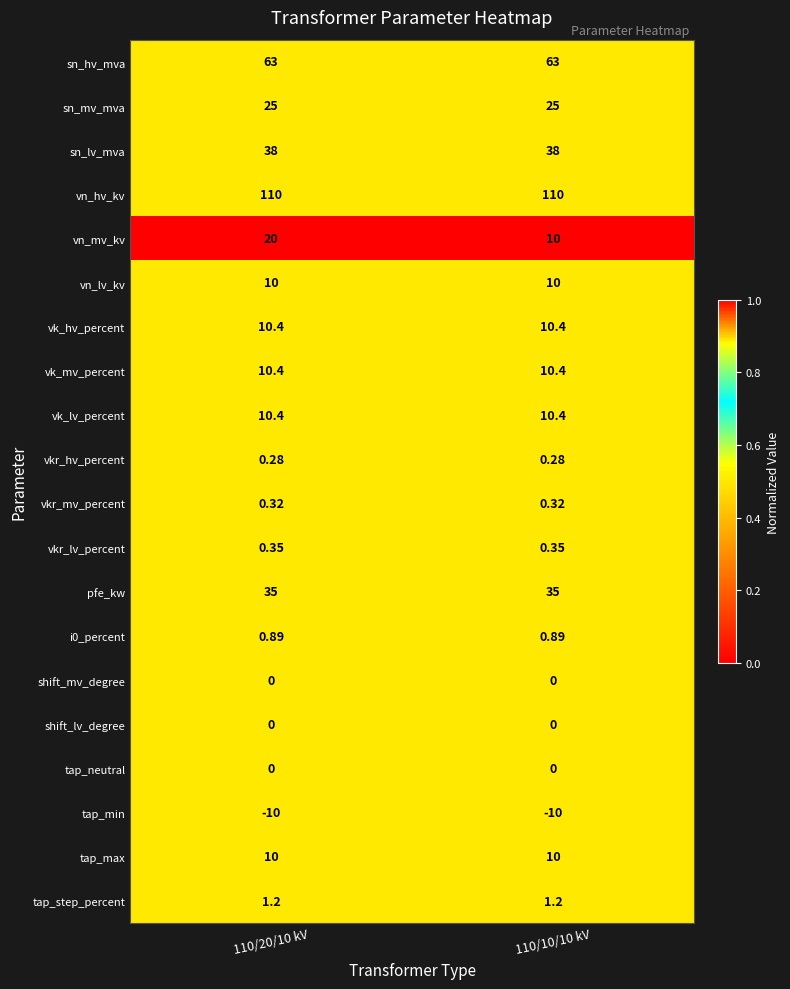

Which series has the largest total across all categories?

vn_hv_kv